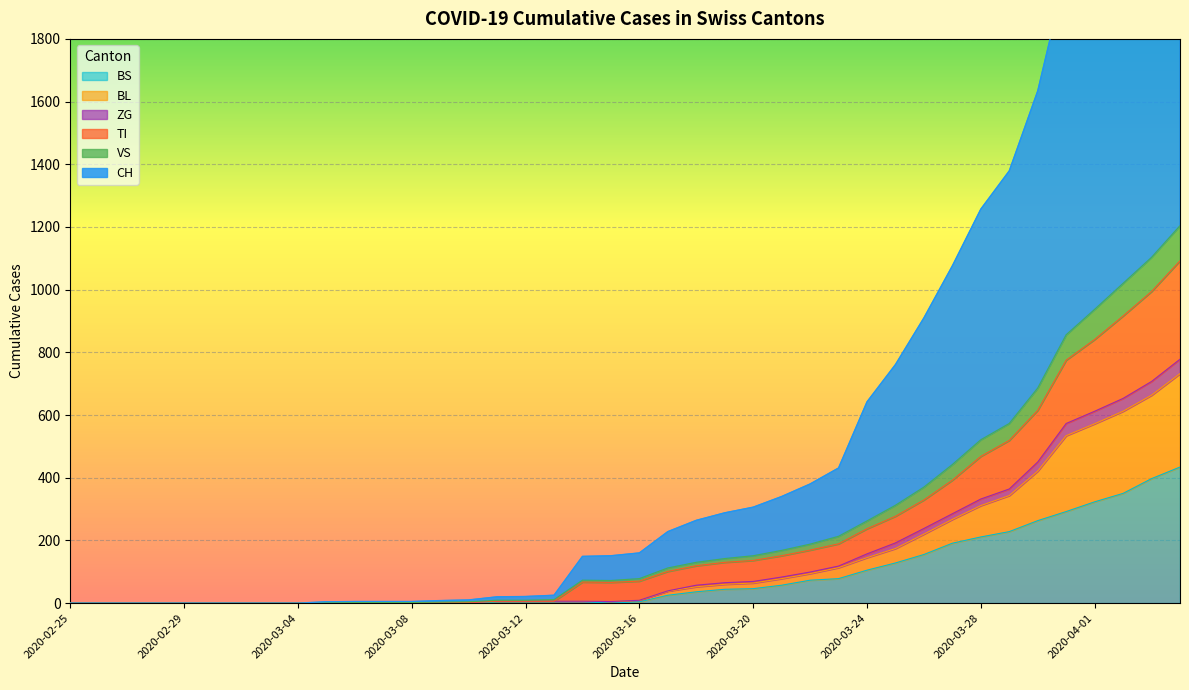

The CH series shows 1 at 2020-03-05. True or false?

False